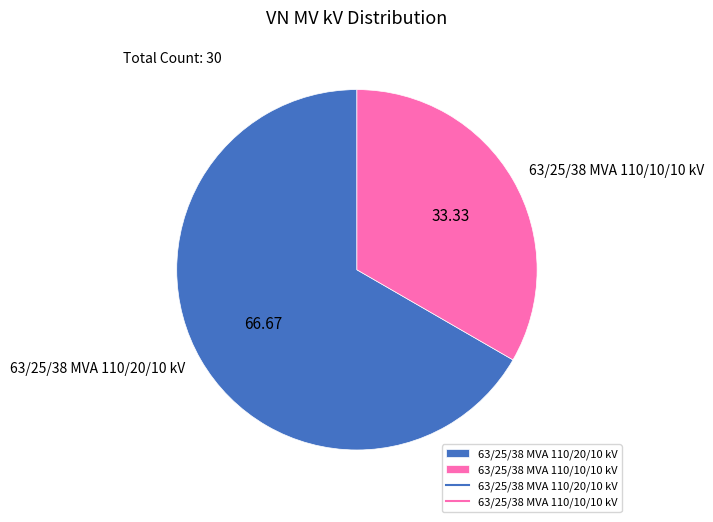

Count the number of slices in the pie.

2